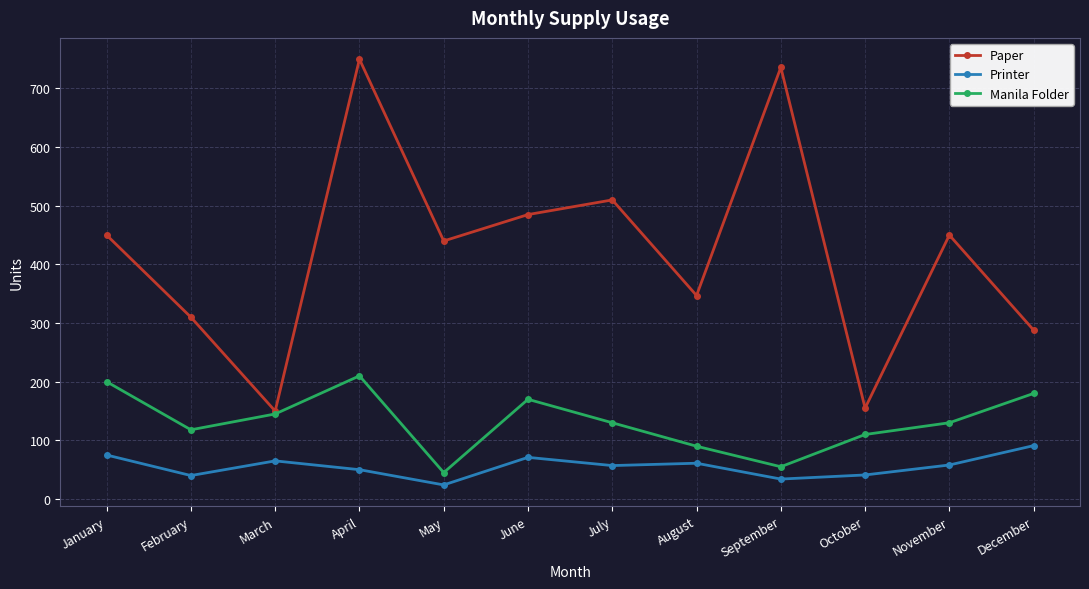

How many distinct data groups are displayed?

3